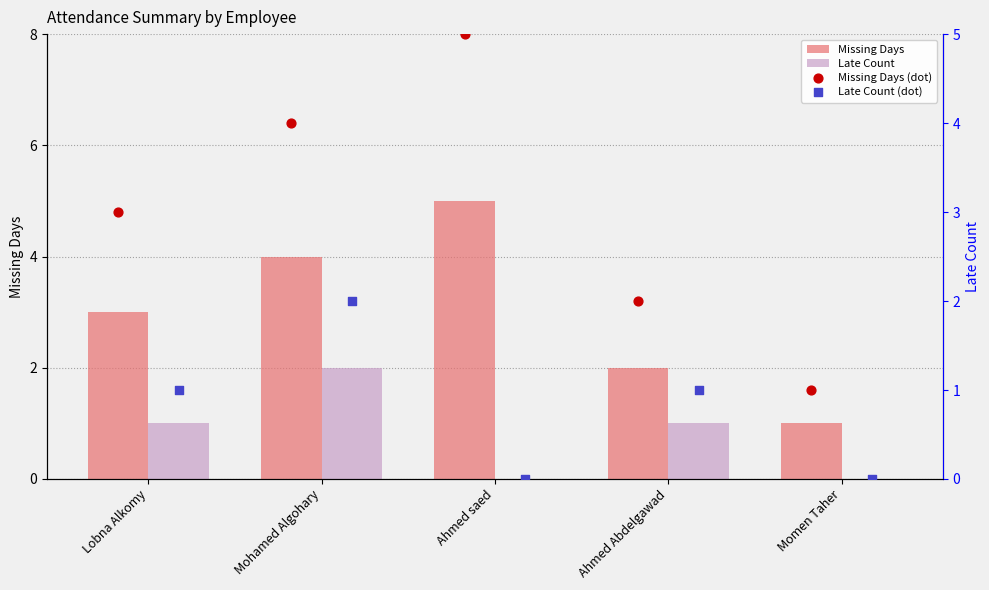

Which series reaches the minimum Y coordinate?

Late Count